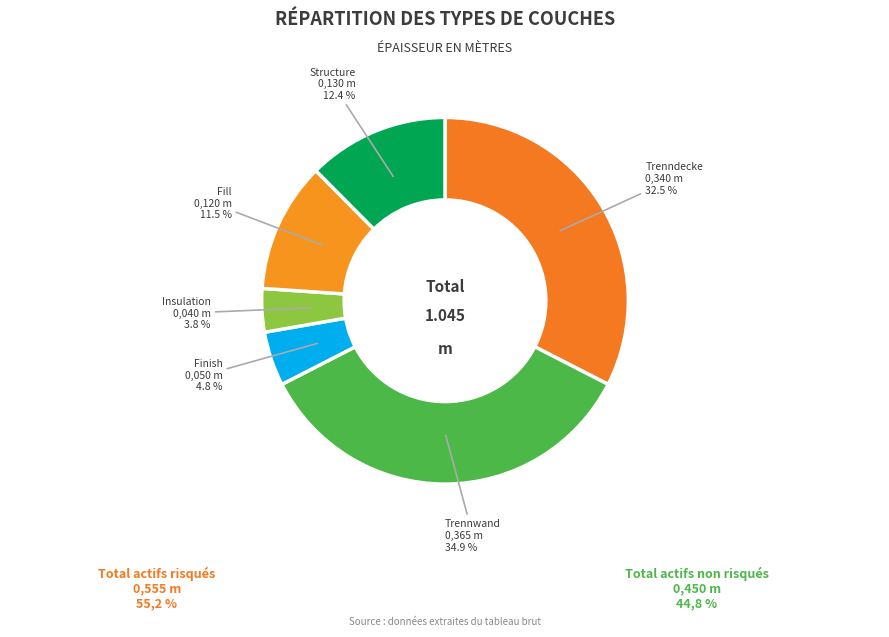

Is Trennwand the majority of the pie?

No